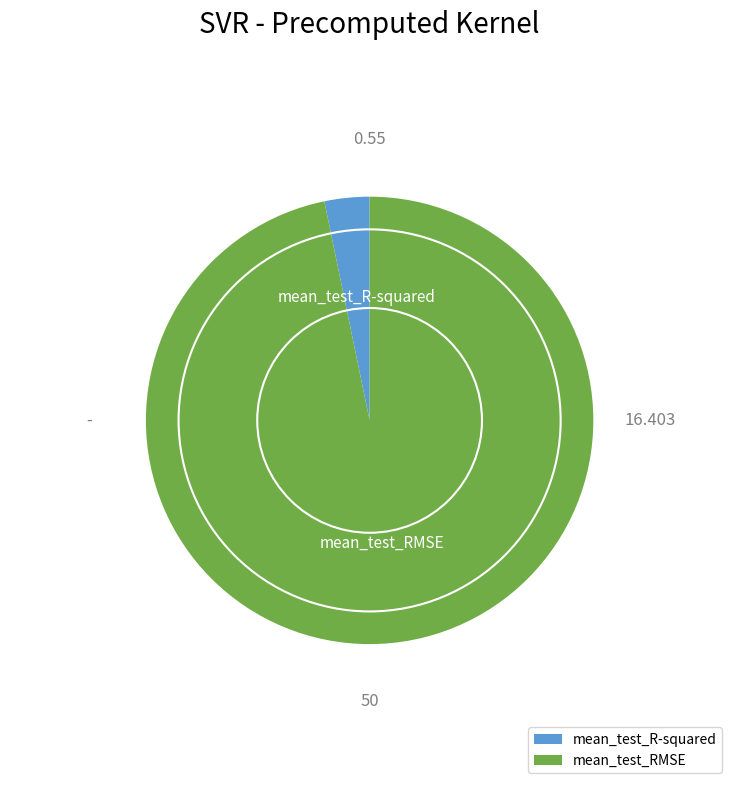

Which has a higher value, mean_test_RMSE or mean_test_R-squared?

mean_test_RMSE